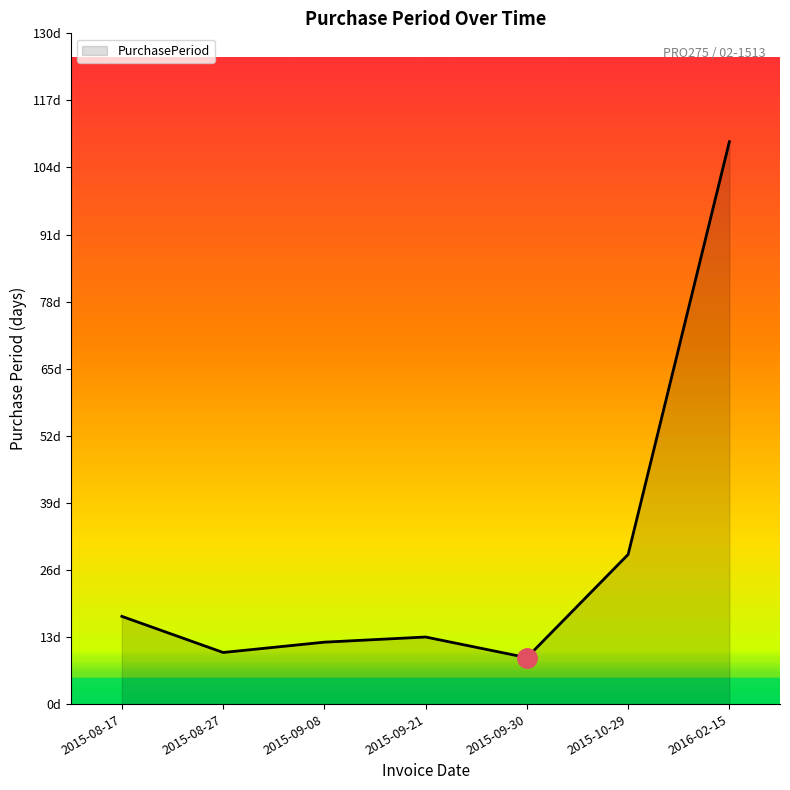

At which label does the data first exceed 13?

2015-08-17